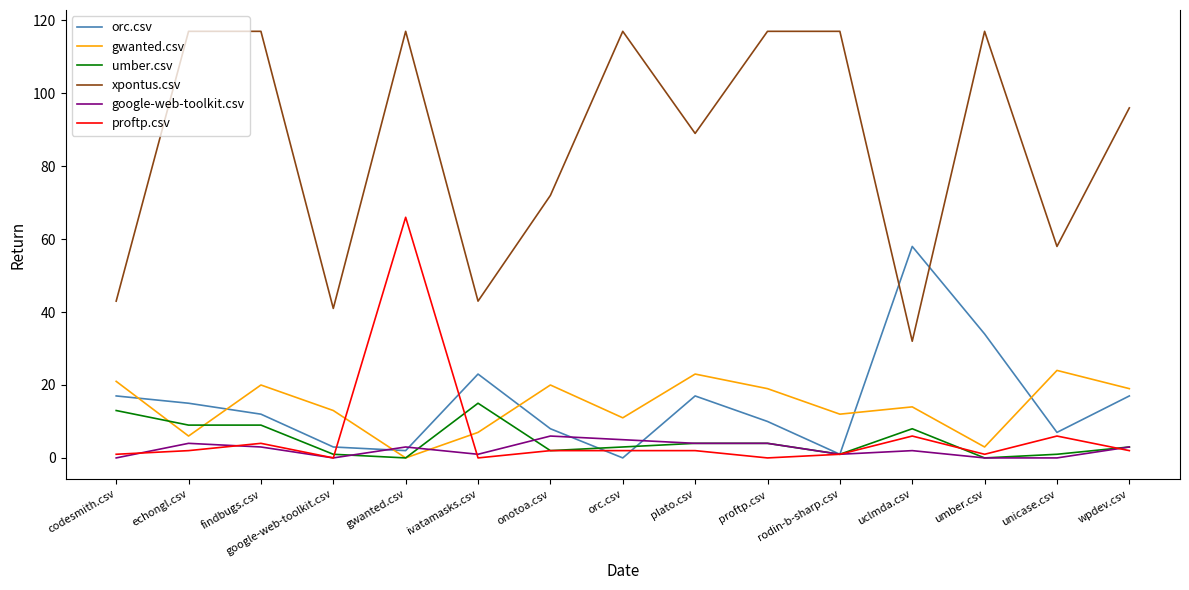

Which category has the highest value in the proftp.csv series?

gwanted.csv